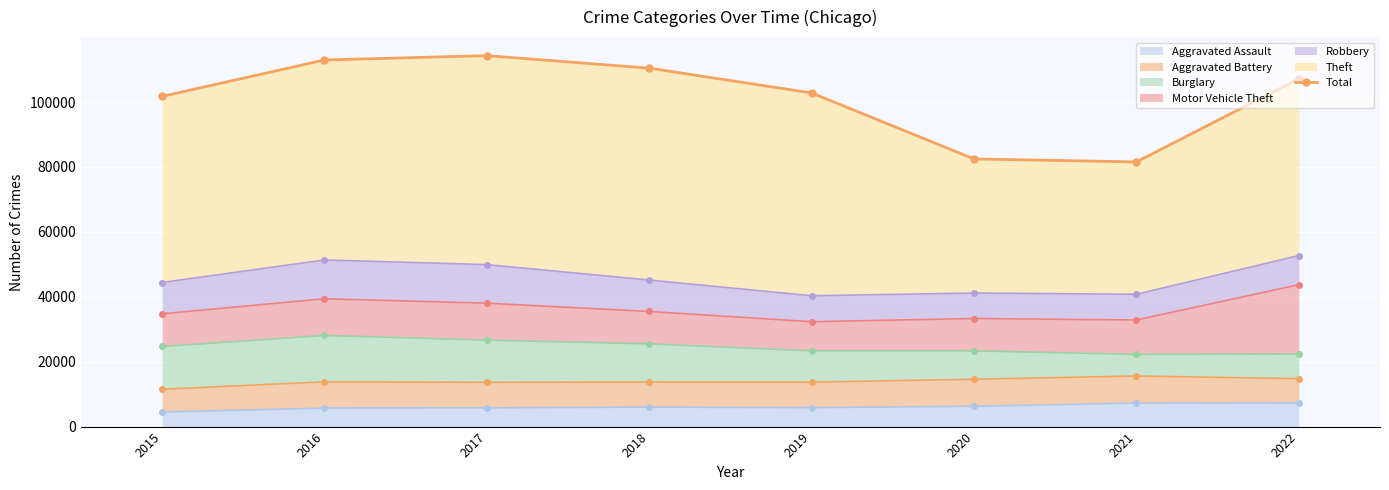

How many points are higher than both their immediate neighbors (excluding endpoints)?

1